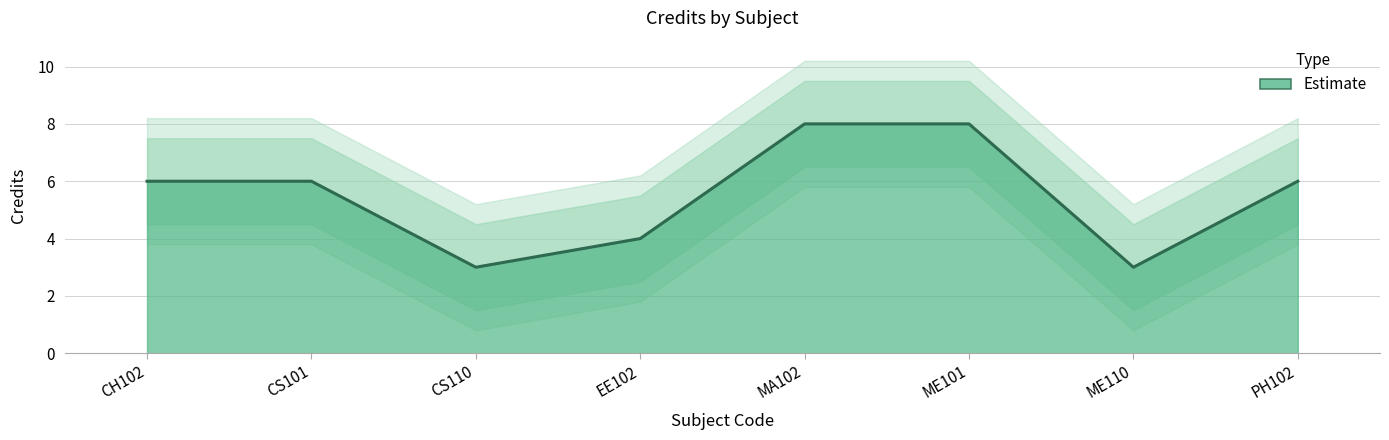

List the labels in order of value, largest first.

MA102, ME101, CH102, CS101, PH102, EE102, CS110, ME110